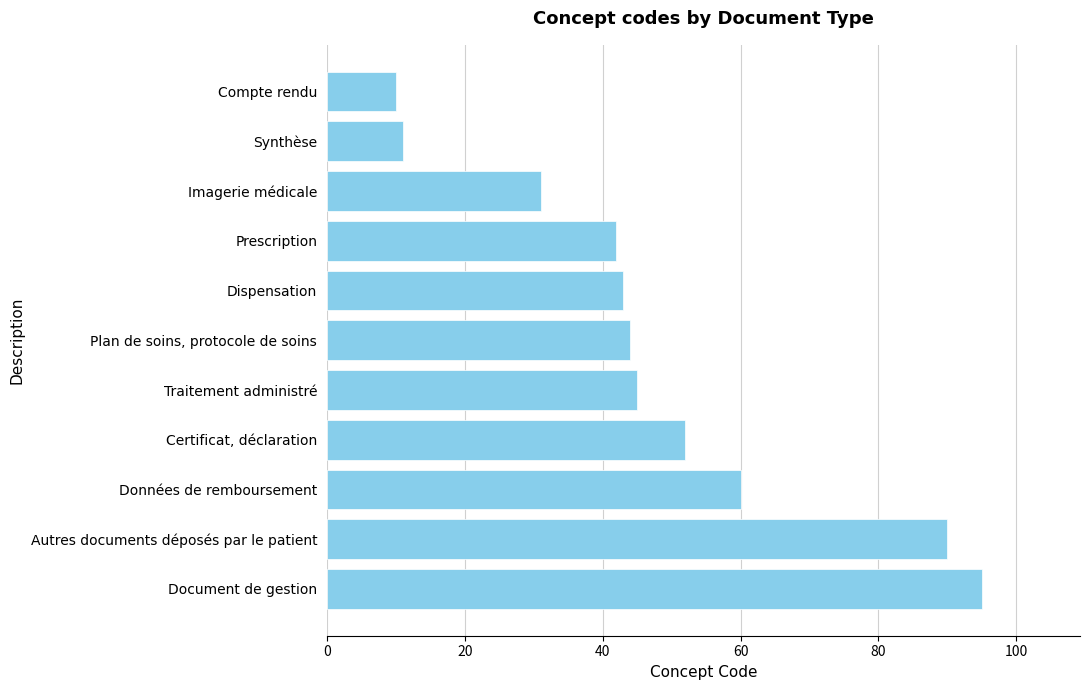

What is the change in value from Autres documents déposés par le patient to Plan de soins, protocole de soins?

-46